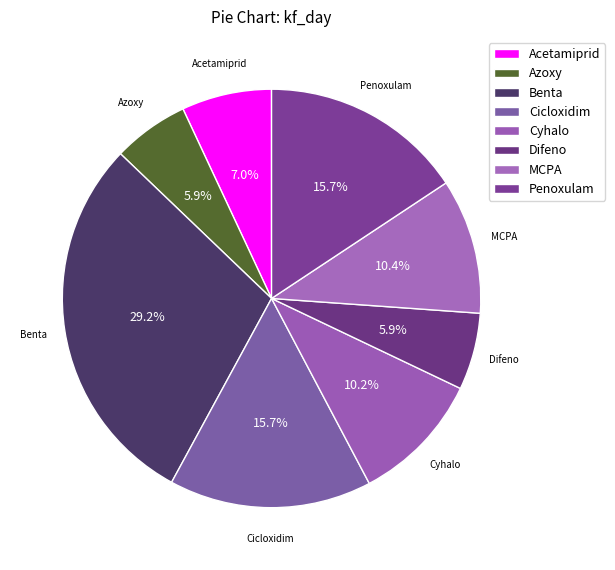

Rank the categories by value from highest to lowest.

Benta, Penoxulam, Cicloxidim, MCPA, Cyhalo, Acetamiprid, Difeno, Azoxy